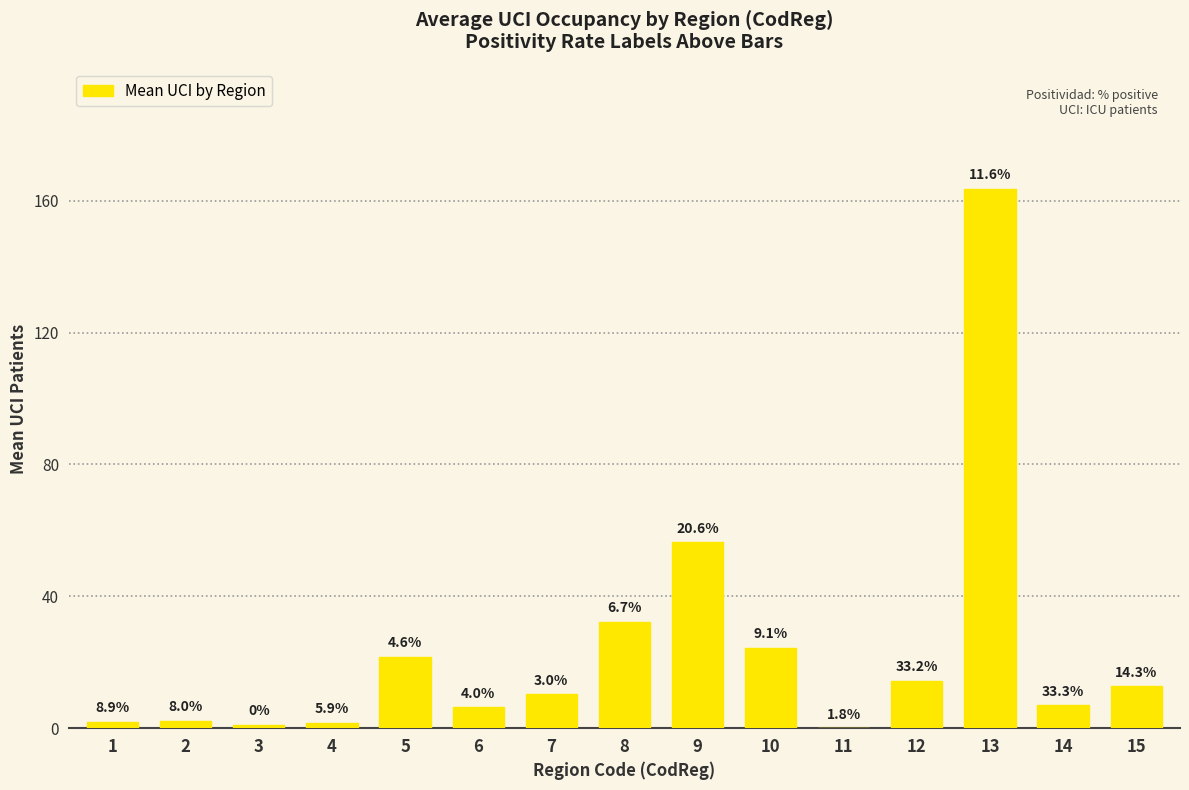

Are the bars horizontal?

No